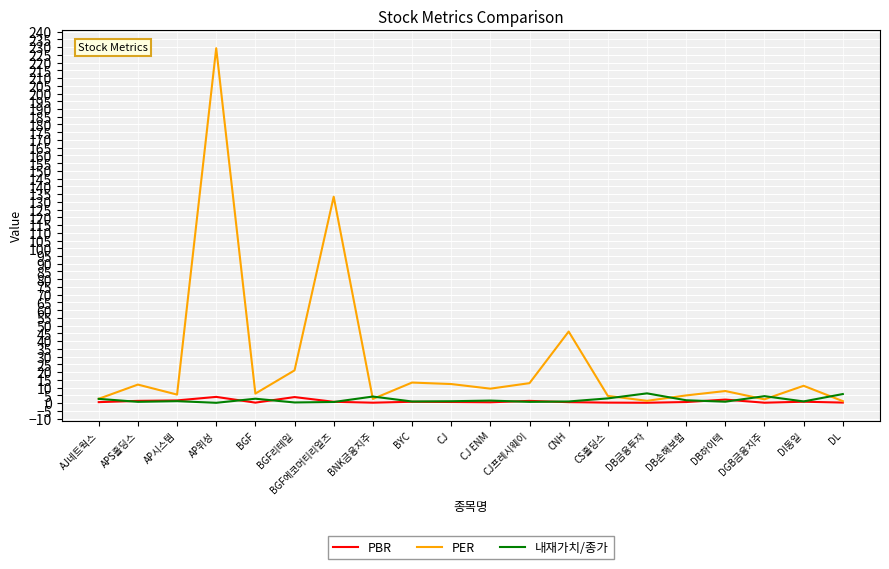

Which series has the widest spread of values?

PER